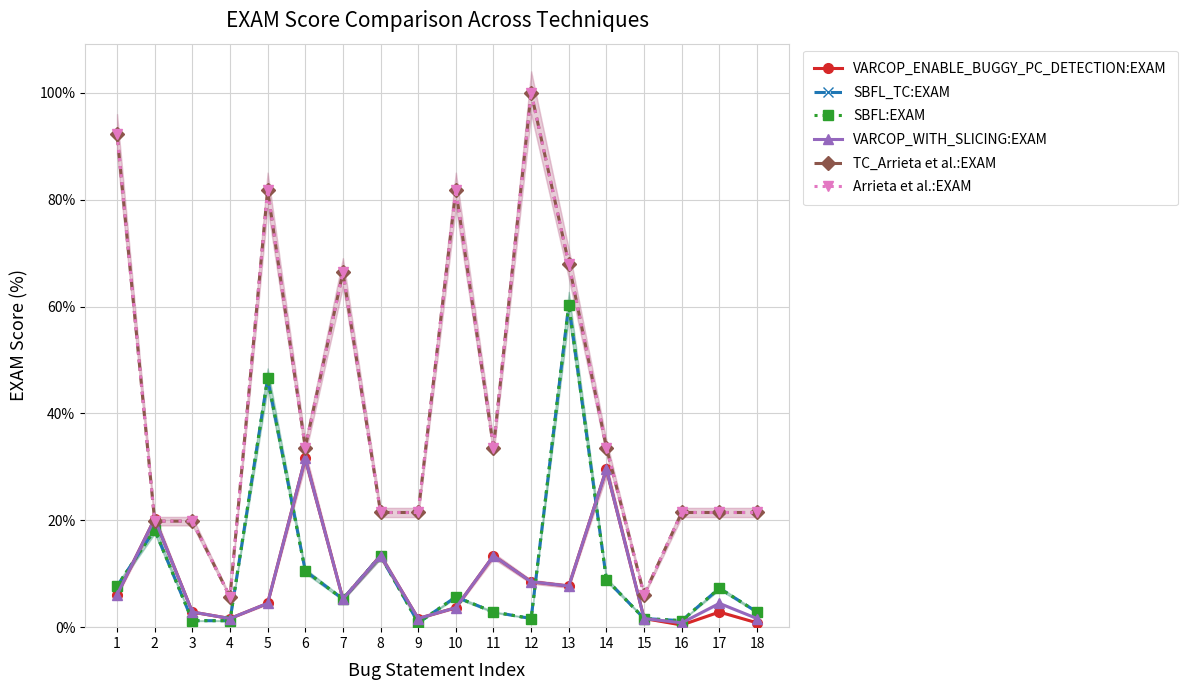

True or false: VARCOP_WITH_SLICING:EXAM and VARCOP_ENABLE_BUGGY_PC_DETECTION:EXAM cross at least once.

False